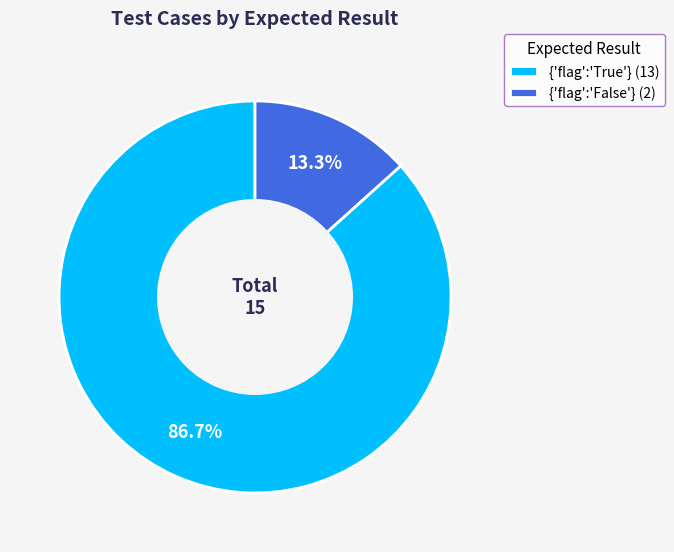

Which category has the biggest portion of the pie?

{'flag':'True'}